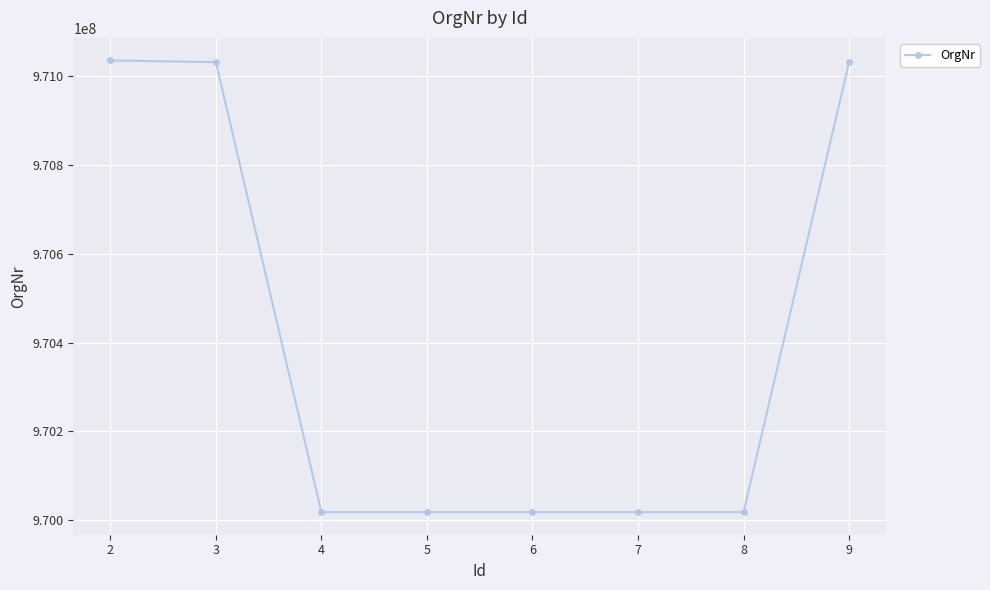

What is the value of the 1st point from the left?

971035854